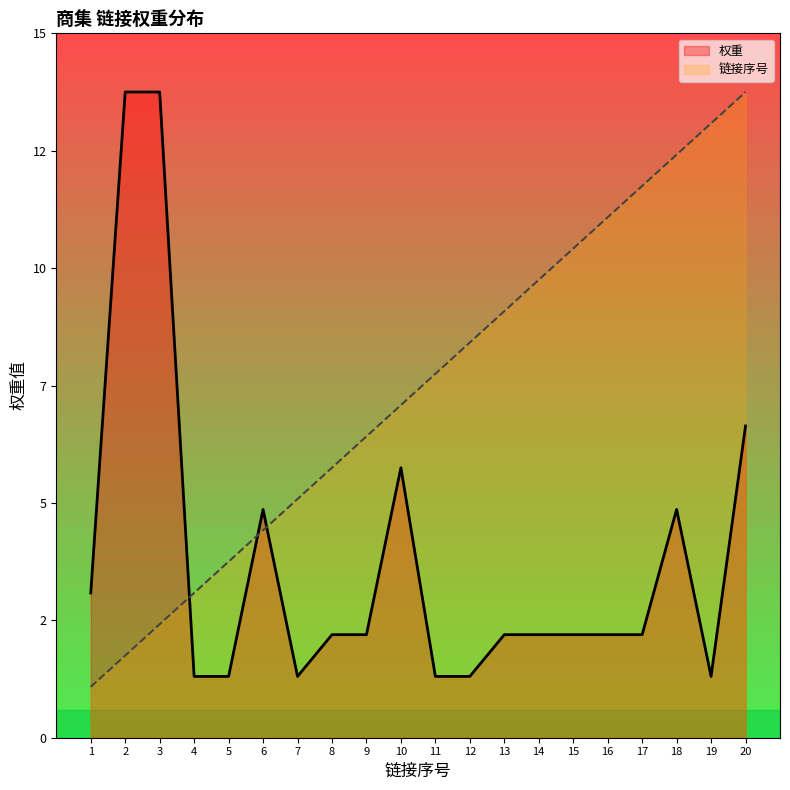

Which category has the highest value across all series?

20